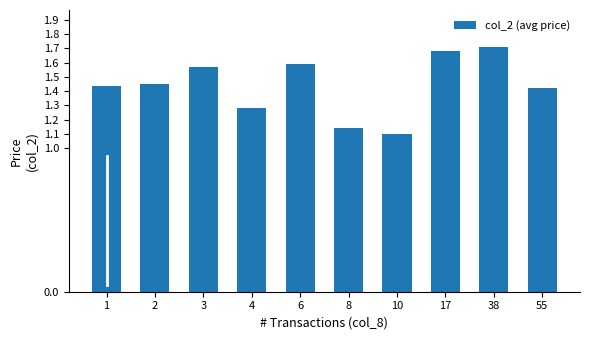

How many bars are there in total?

10